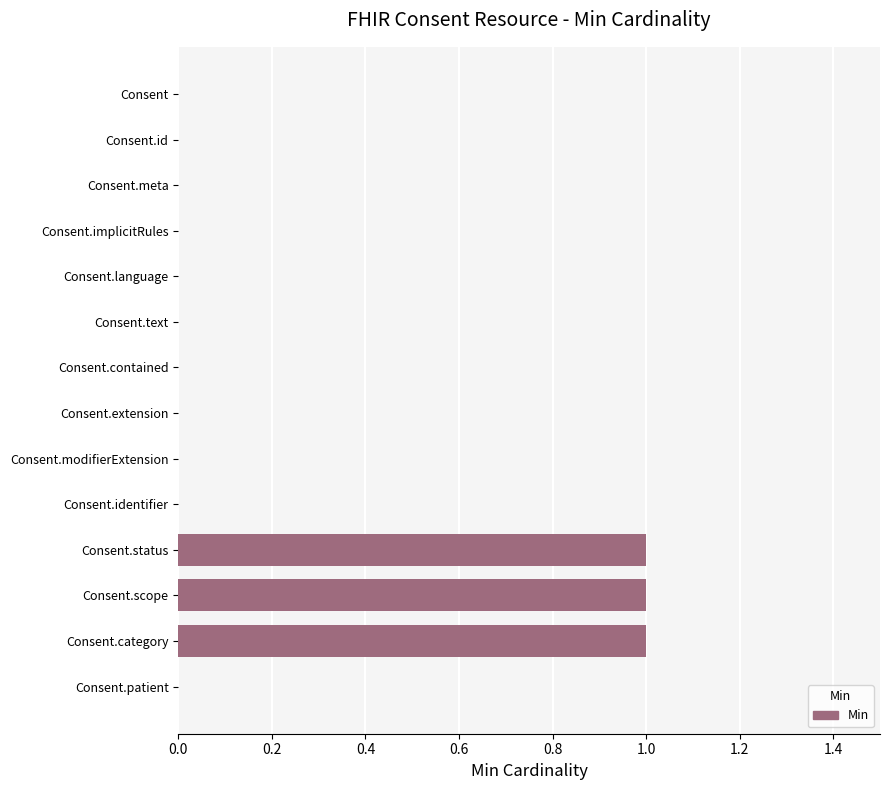

The chart shows a value of 0 at Consent.extension. True or false?

True